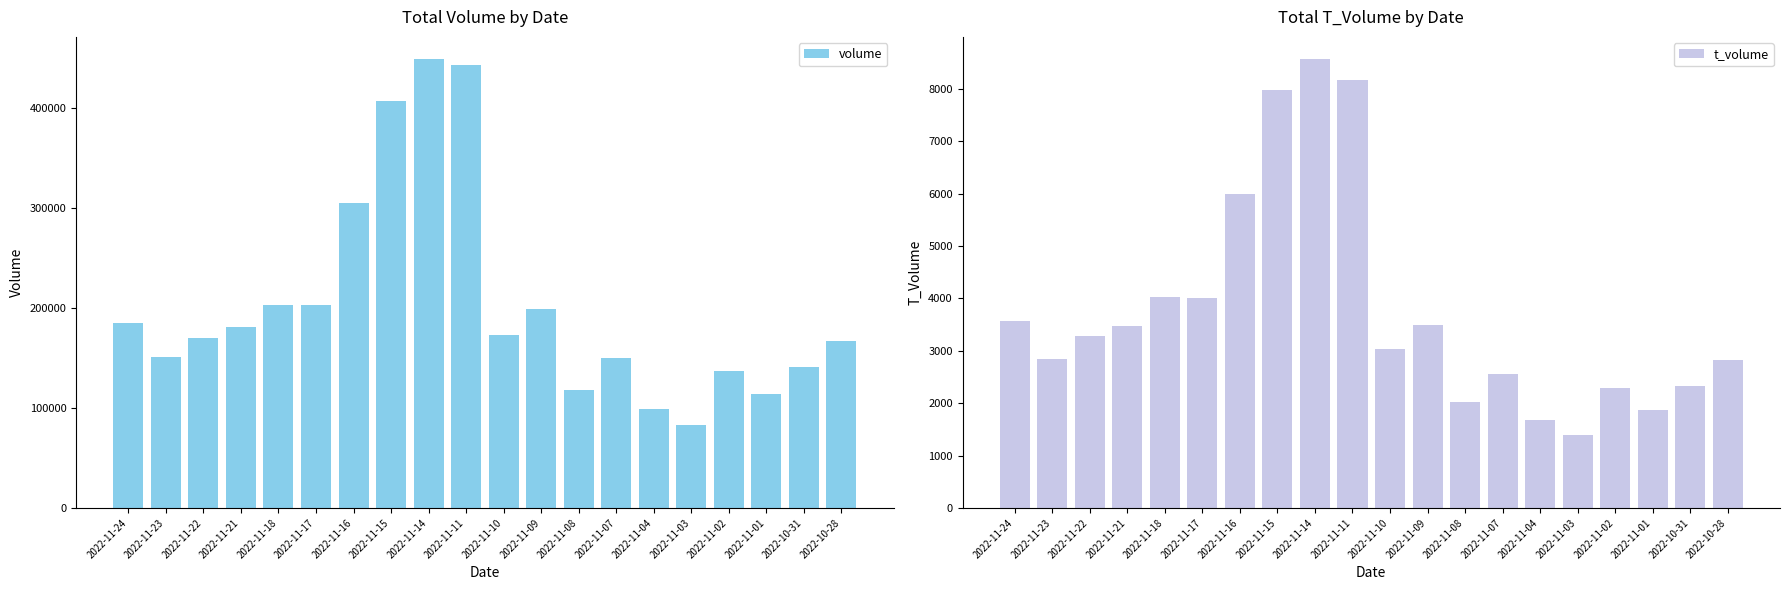

Where is volume nearest to the value 265656?

2022-11-16